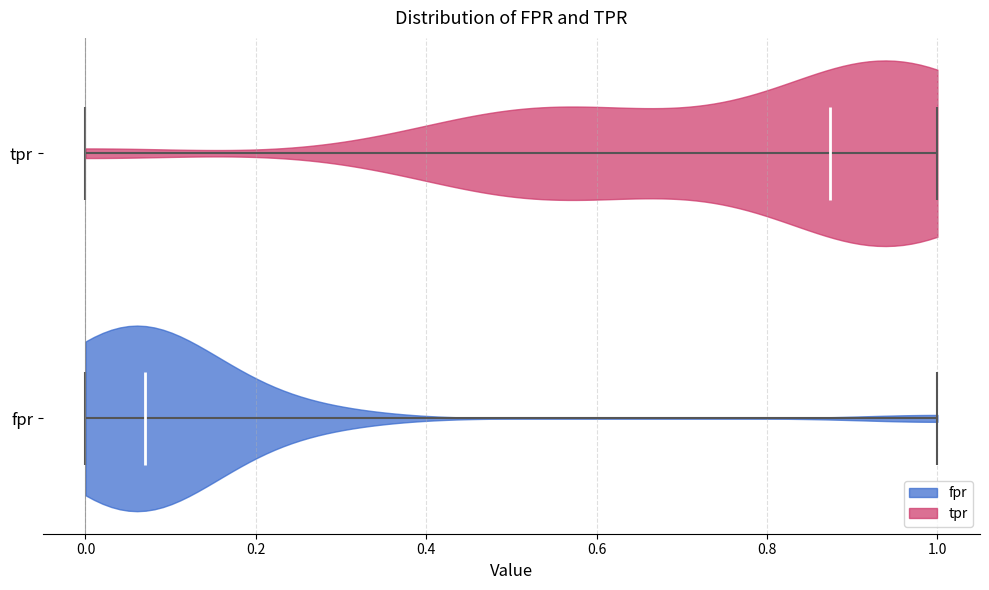

What is the highest point the violin for fpr reaches on the x-axis? The values are not printed on the chart, so give them approximately, as read against the axis.

1.00